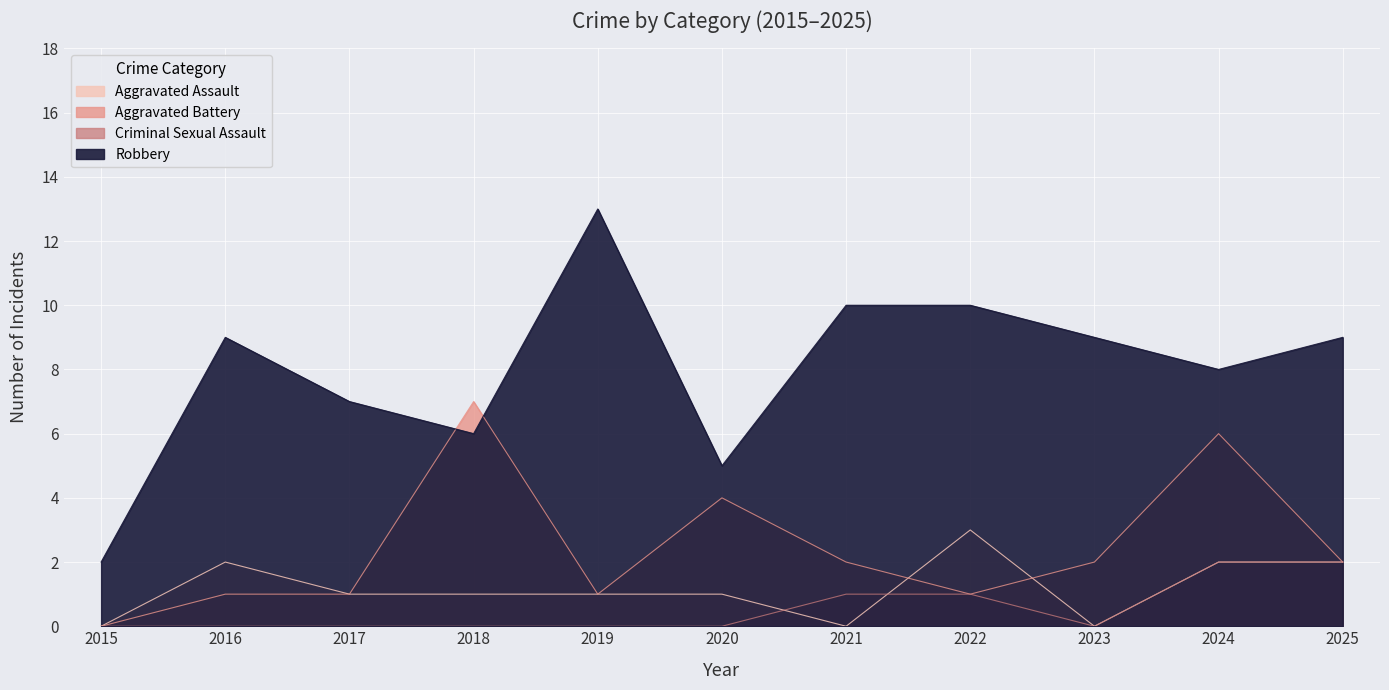

True or false: Robbery has more than 1 points higher than both neighbors.

True